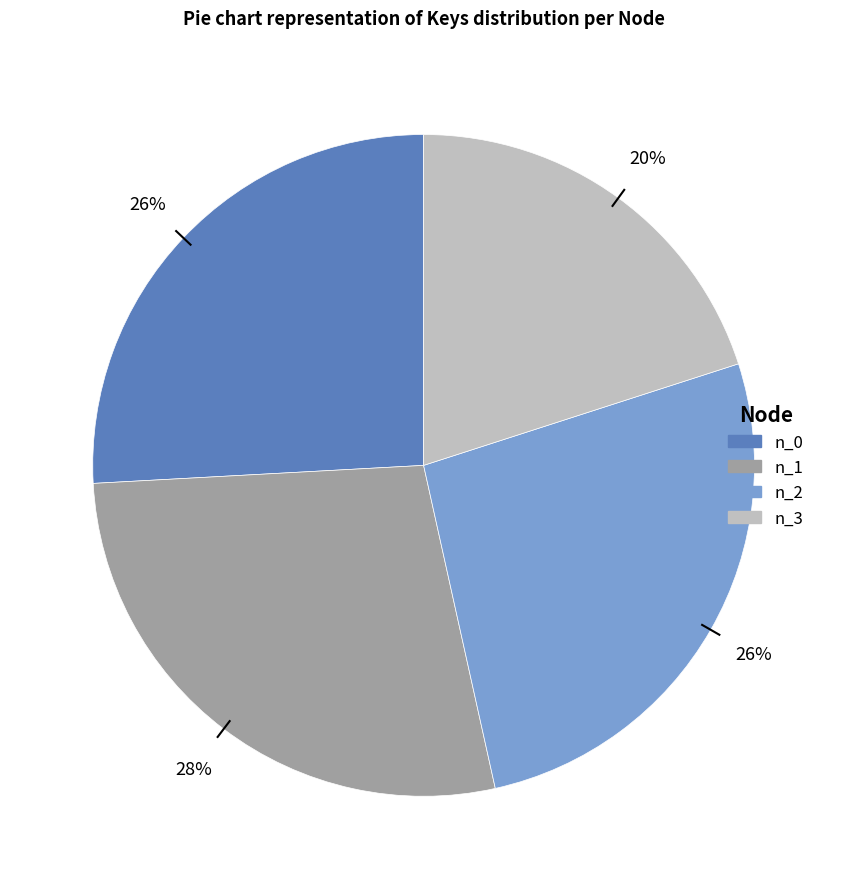

True or false: n_1 accounts for 28% of the total.

True